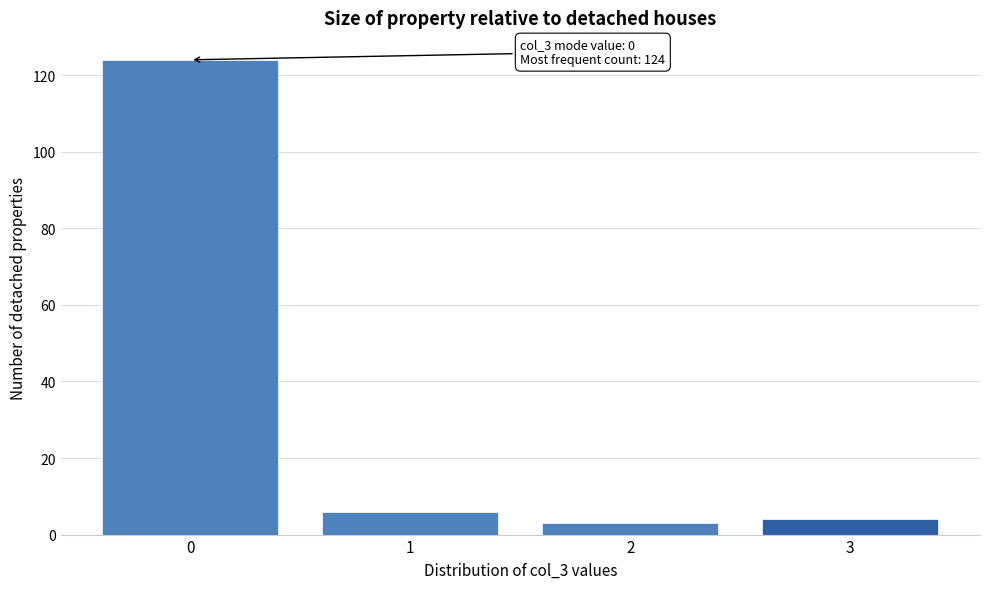

Reading right to left, extract all data points from this chart.

4	3	6	124